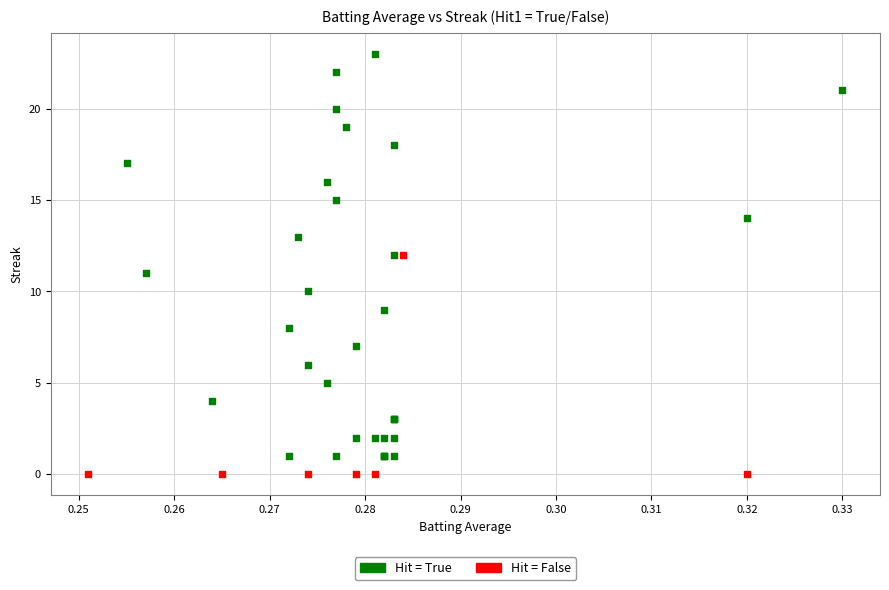

Which series contains the highest Y value?

Hit = True